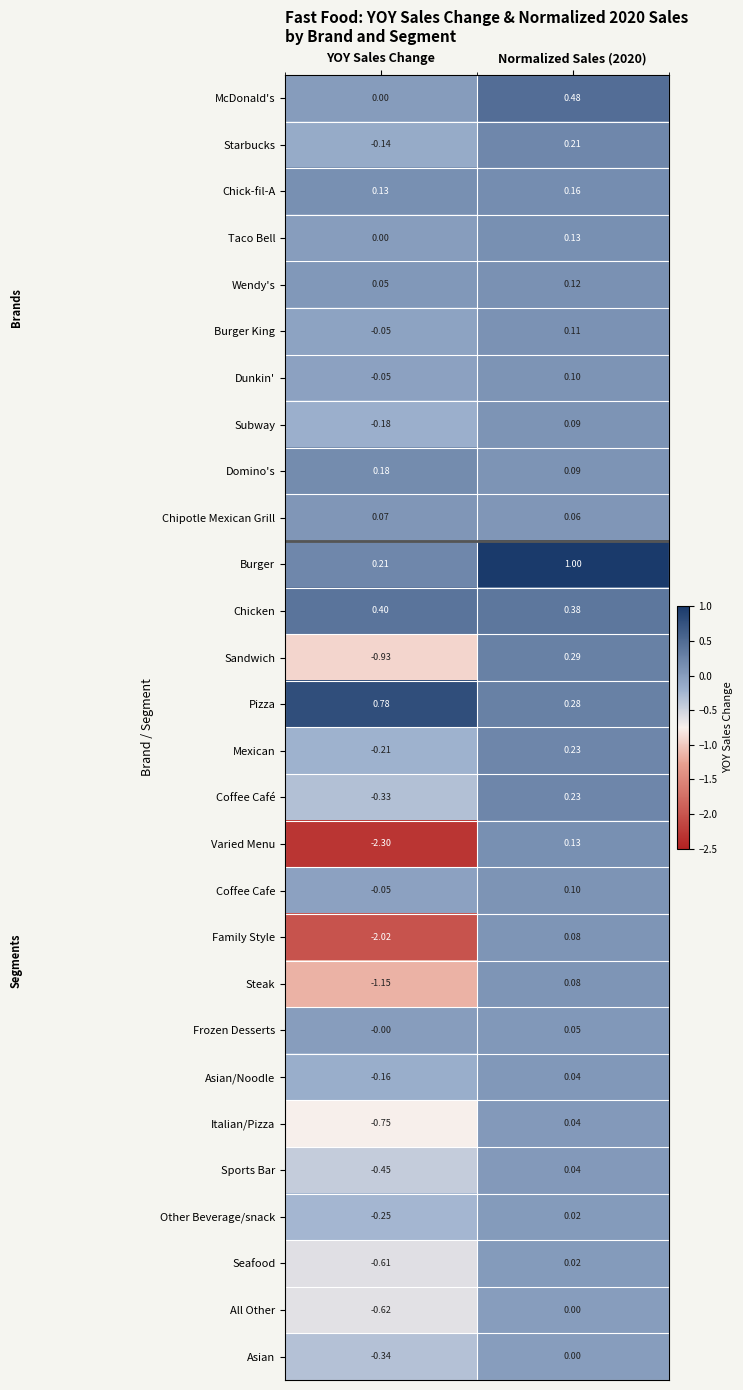

Which series has the largest range (max minus min)?

Varied Menu